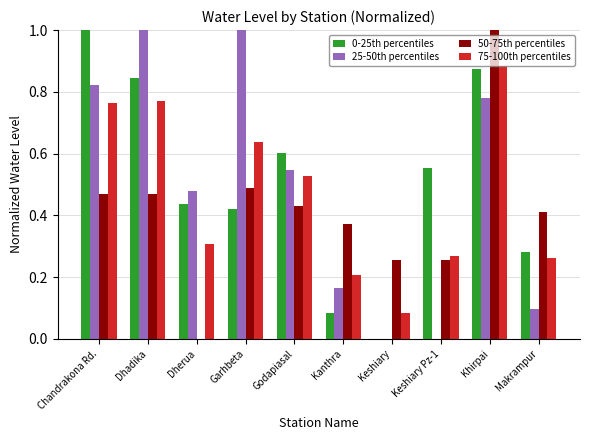

How many groups of bars are there?

10